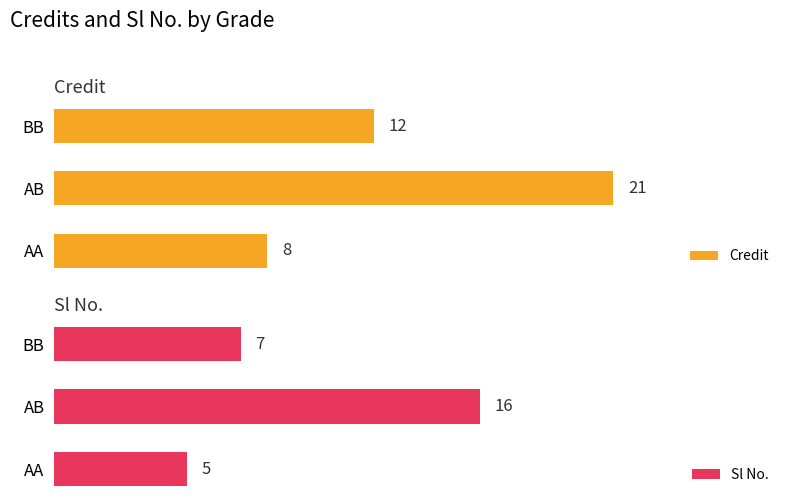

List the series in order of their overall mean, lowest first.

Sl No., Credit